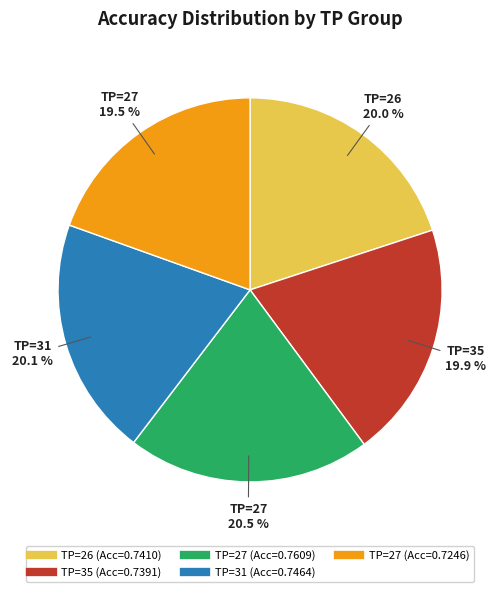

Is there a majority slice in this chart?

No